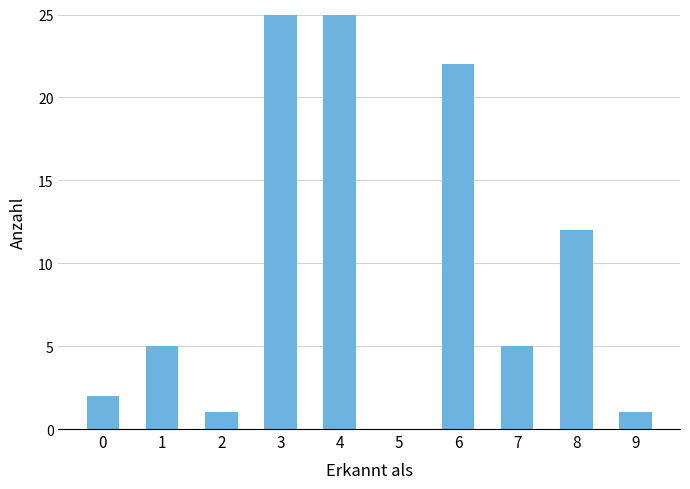

Reading left to right, list all the values displayed in this chart.

0=2	1=5	2=1	3=79	4=31	5=0	6=22	7=5	8=12	9=1